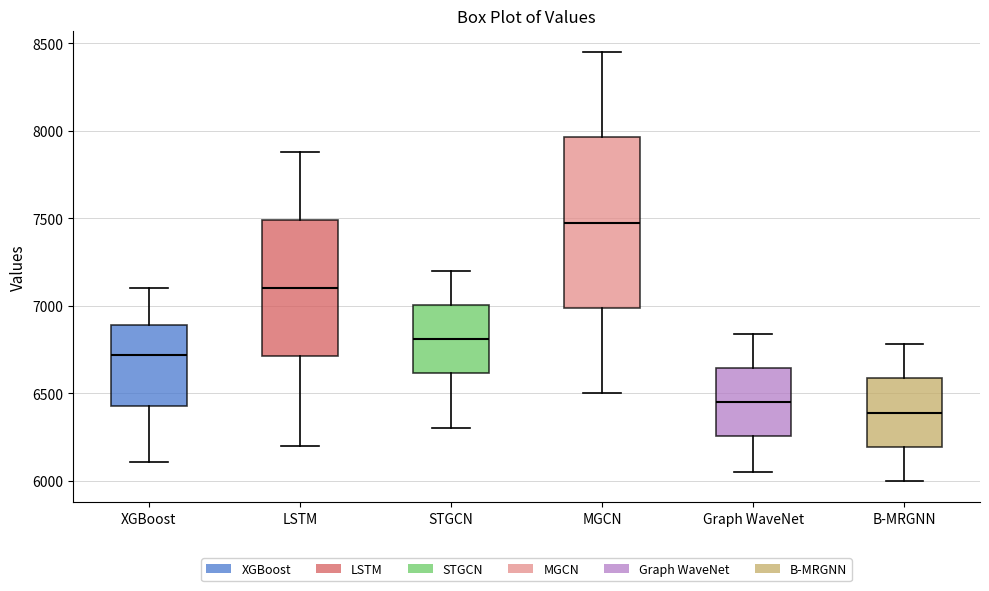

Reading left to right, read every box against the y-axis: the position of its median line, the range the box covers, and the ends of its whiskers. The values are not printed on the chart, so give them approximately, as read against the axis.

XGBoost: median 6700, box 6450 to 6900, whiskers 6100 to 7100
LSTM: median 7100, box 6700 to 7500, whiskers 6200 to 7900
STGCN: median 6800, box 6600 to 7000, whiskers 6300 to 7200
MGCN: median 7500, box 7000 to 7950, whiskers 6500 to 8450
Graph WaveNet: median 6450, box 6250 to 6650, whiskers 6050 to 6850
B-MRGNN: median 6400, box 6200 to 6600, whiskers 6000 to 6800